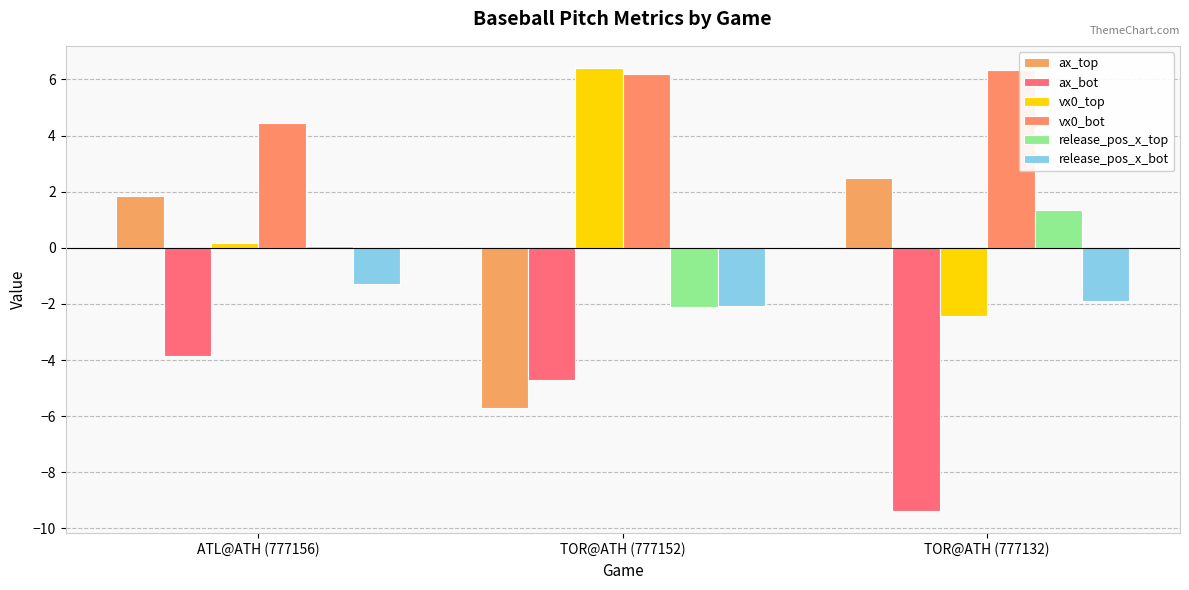

How many distinct data groups are displayed?

6